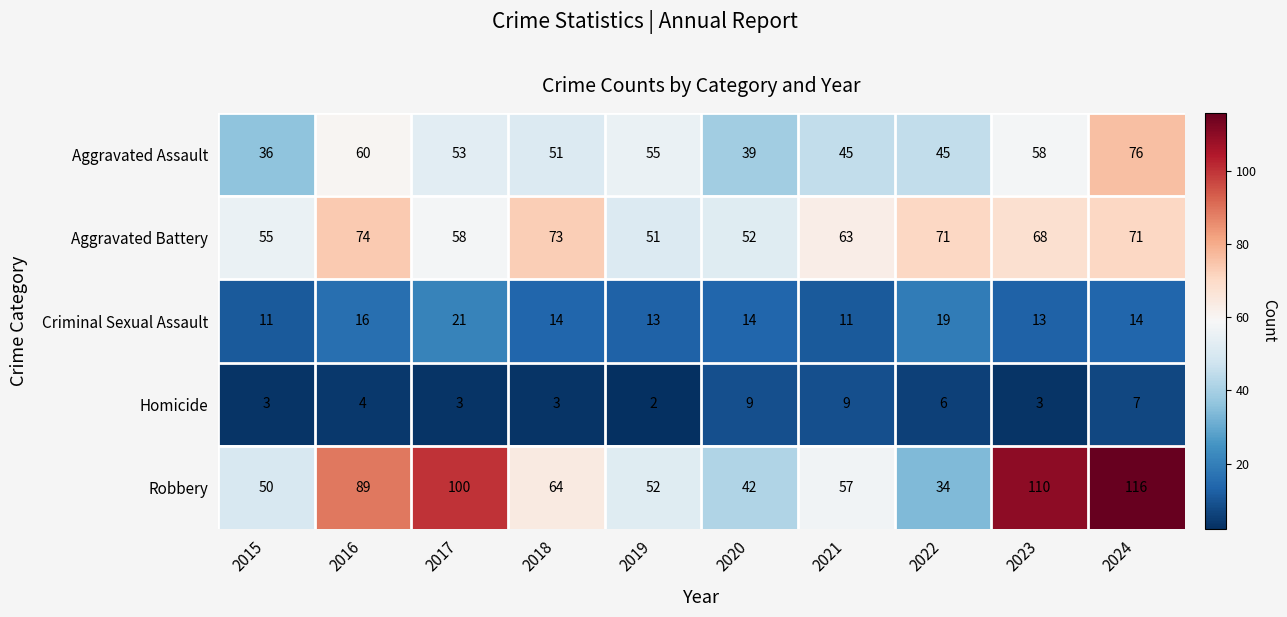

Which label corresponds to the smallest value in the chart?

2019